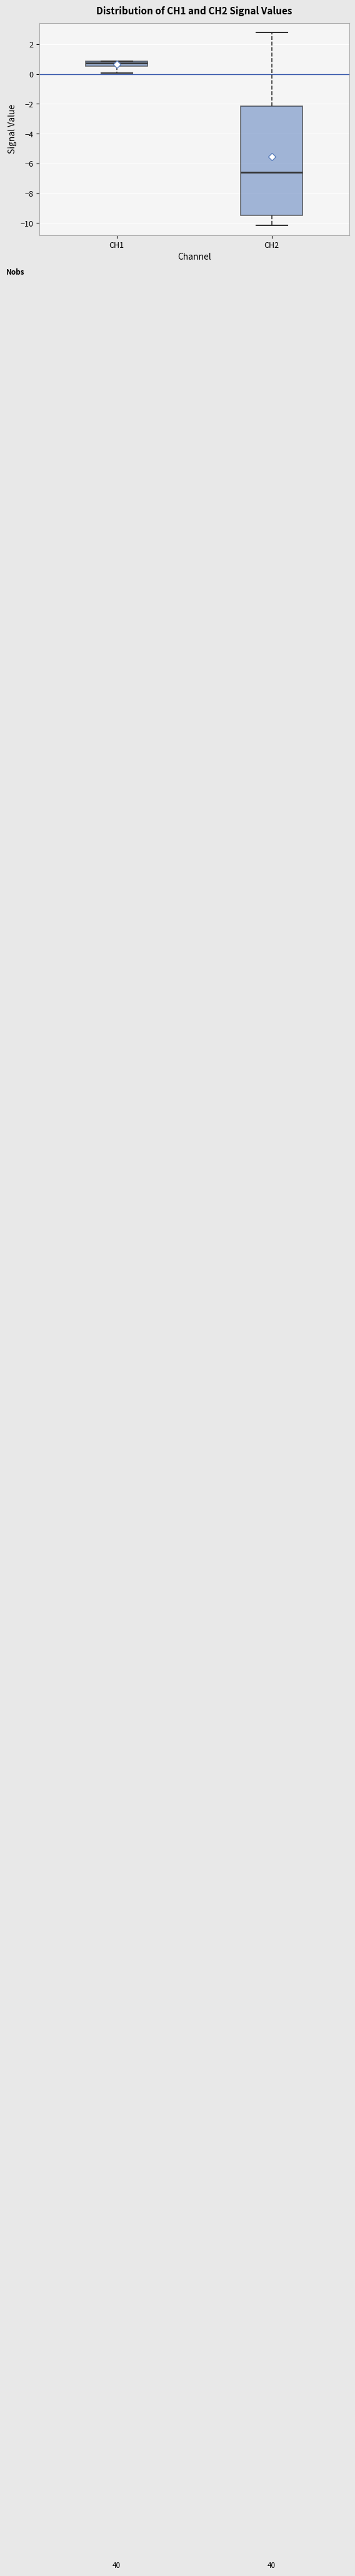

Comparing the boxes themselves (not the whiskers), which one is the tallest?

CH2